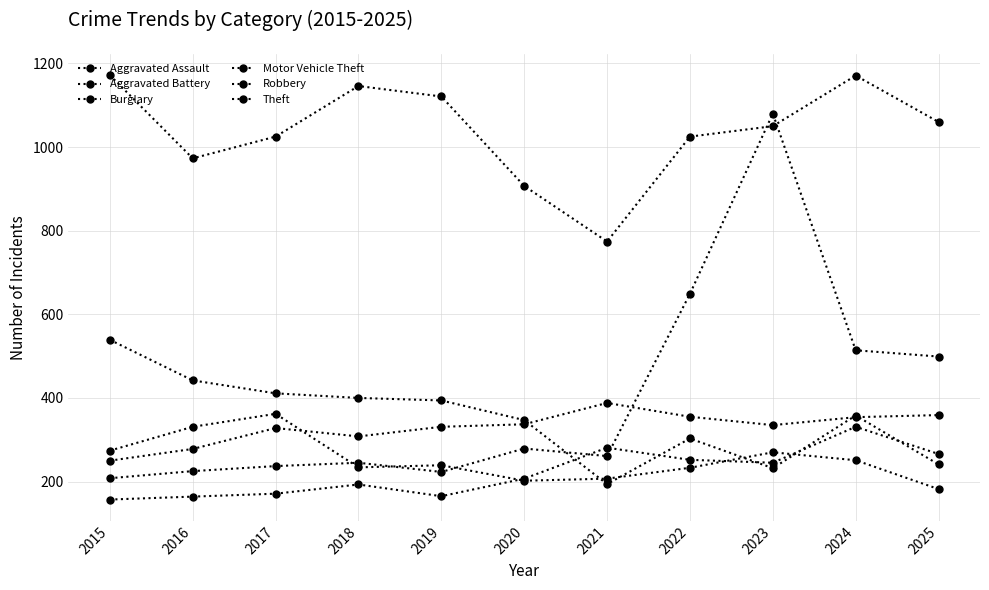

How many lines are shown in the chart?

6